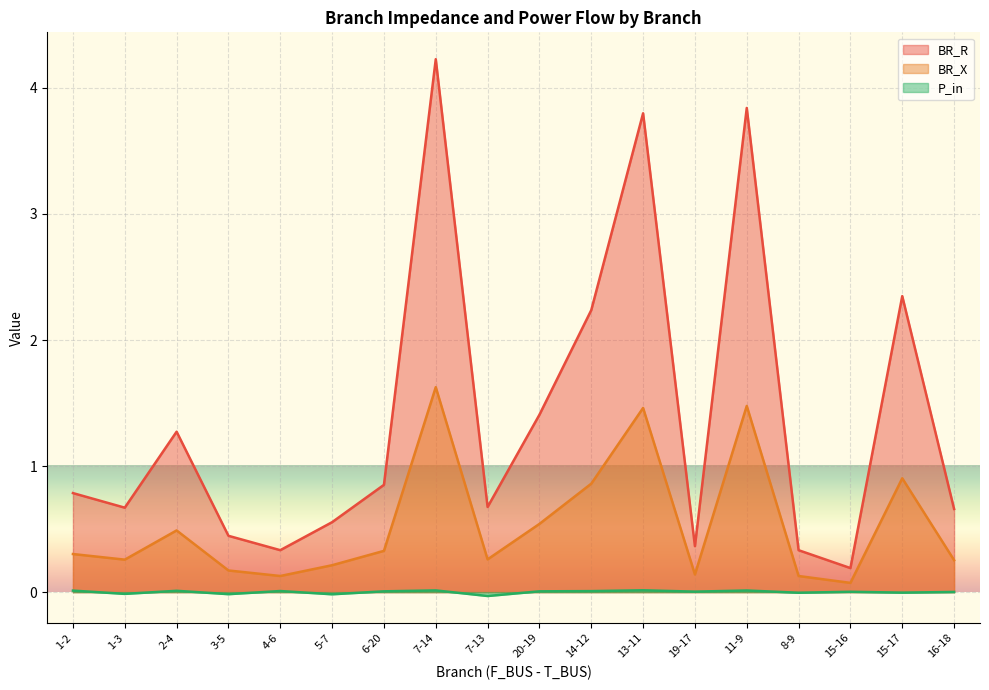

True or false: BR_X and BR_R intersect in this chart.

False